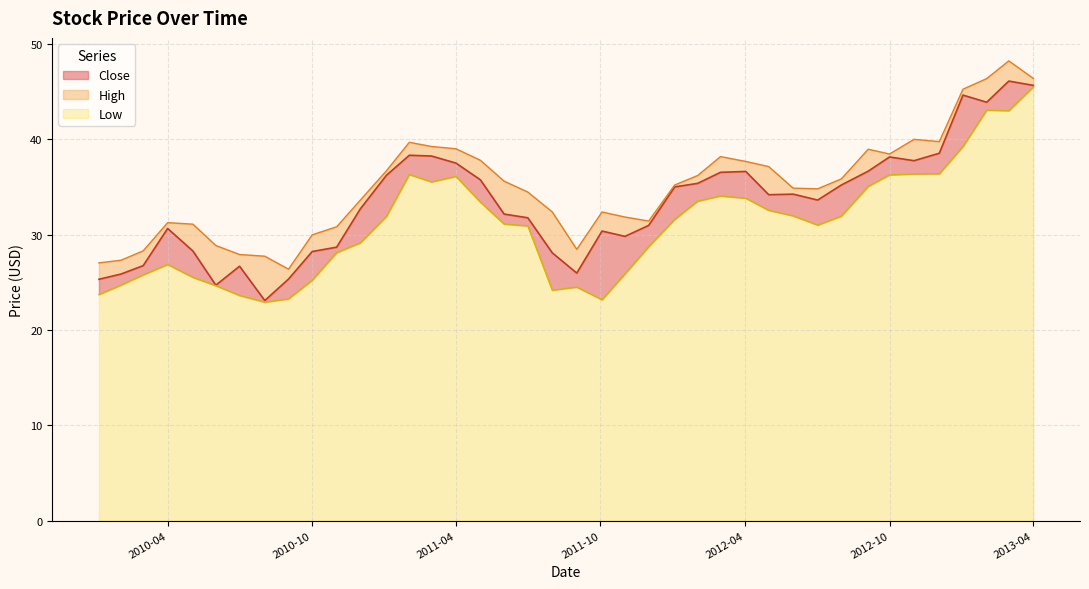

How many data points in Close are less than 34?

20